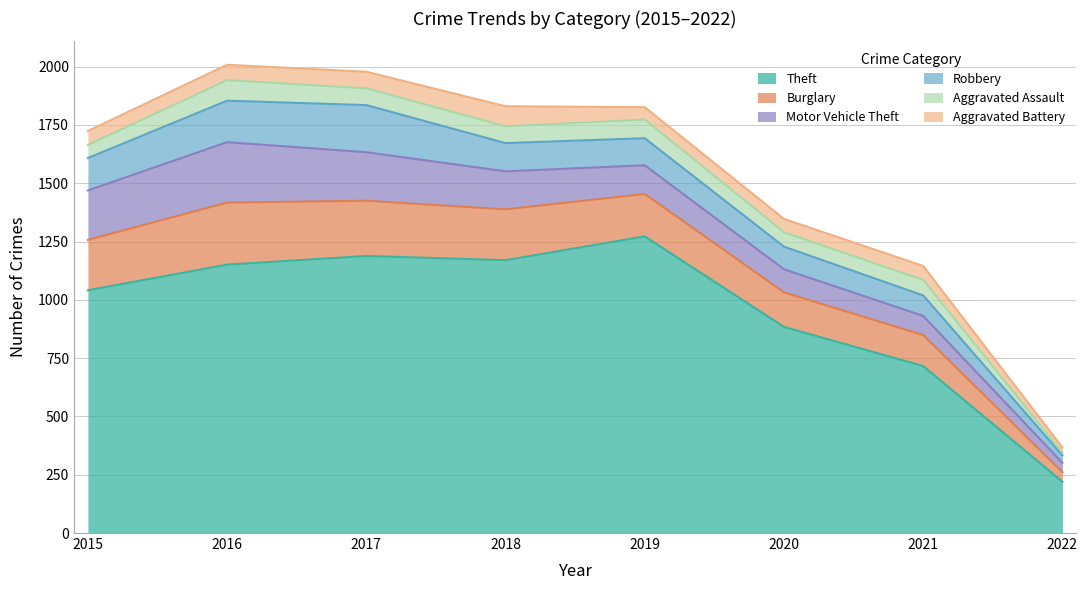

True or false: Theft and Aggravated Battery cross at least once.

False